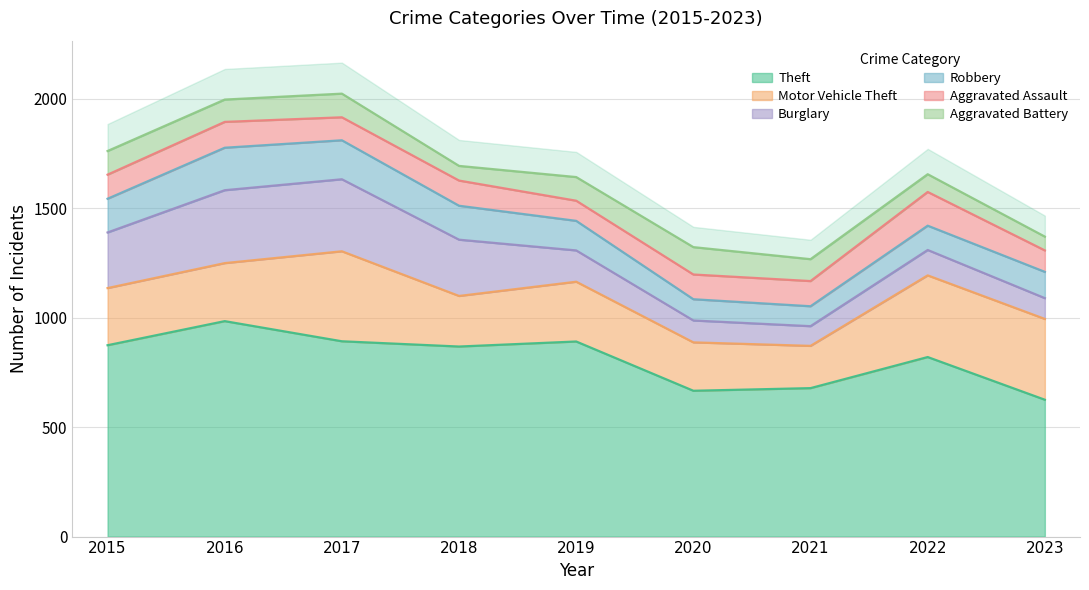

Is the value of Aggravated Assault at 2016 greater than the value of Robbery at 2023?

No